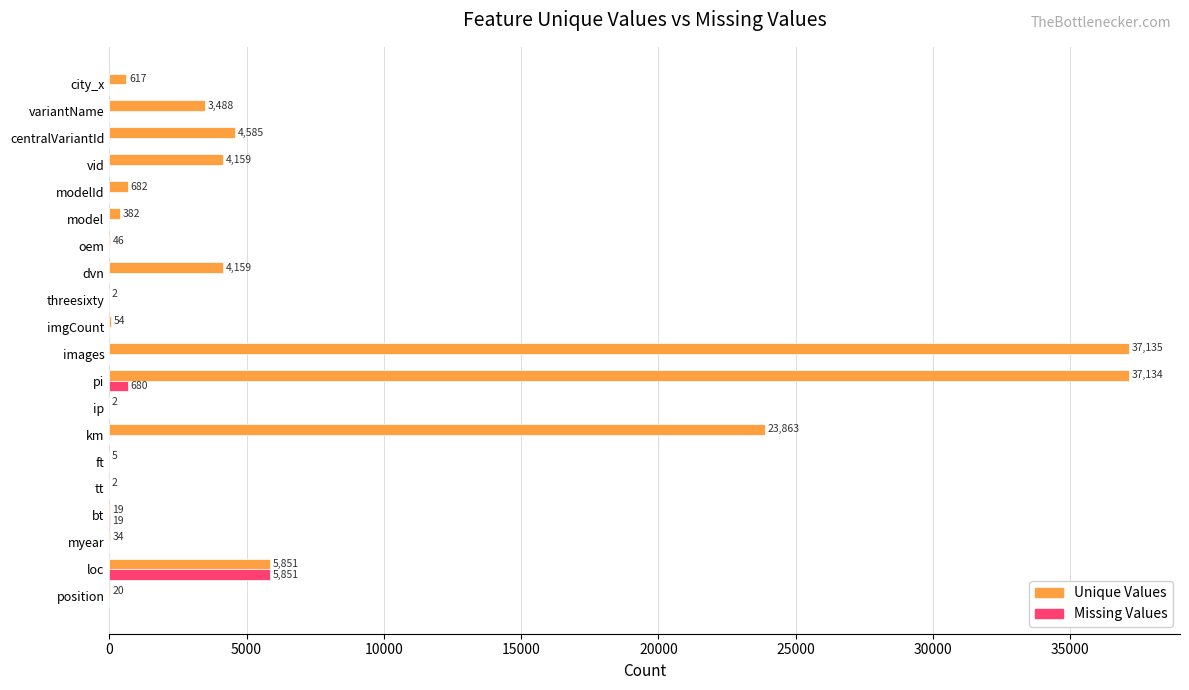

At which category is the sum across all series the highest?

pi